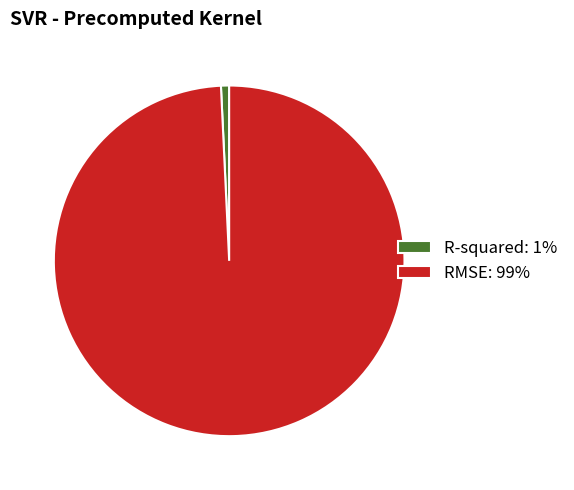

Which category accounts for the majority?

RMSE